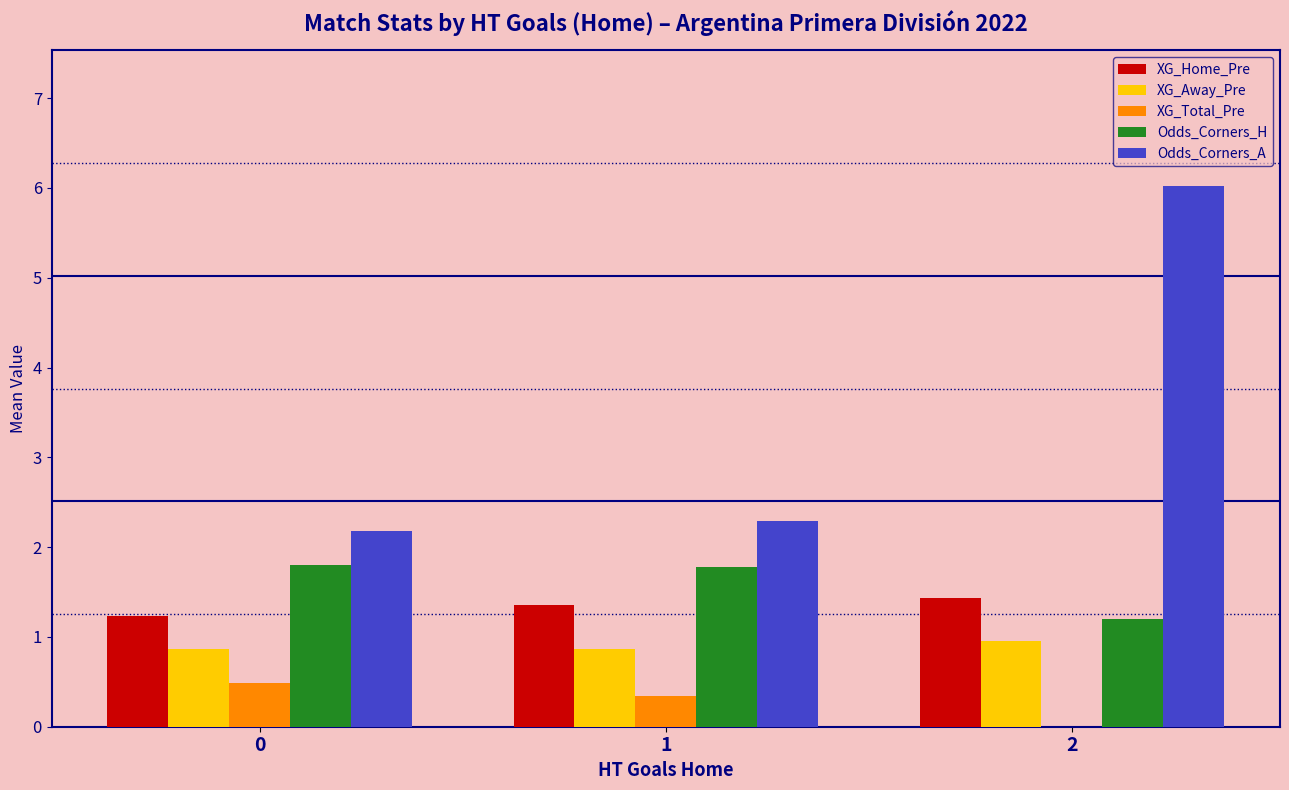

What is the approximate value of XG_Away_Pre at 0?

0.9